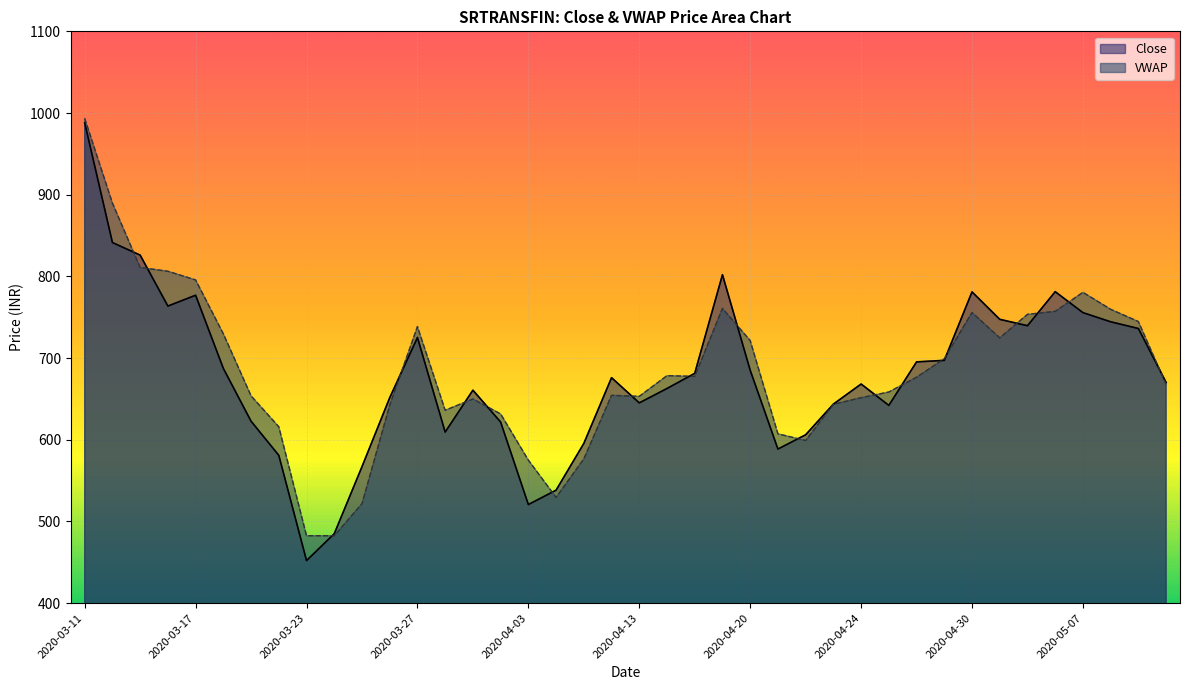

Where does the VWAP series first go above 676?

2020-03-11